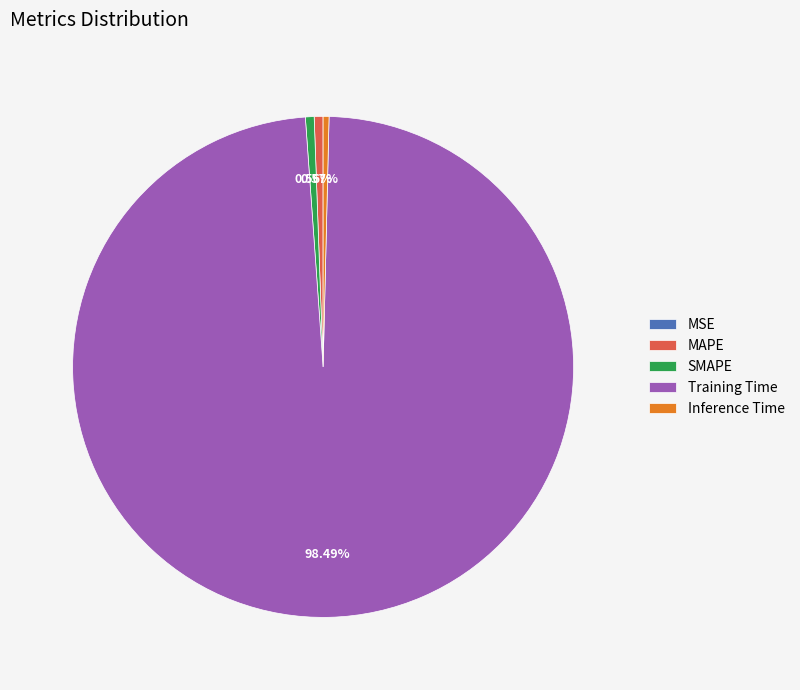

To the nearest percent, what is the average slice percentage?

20%